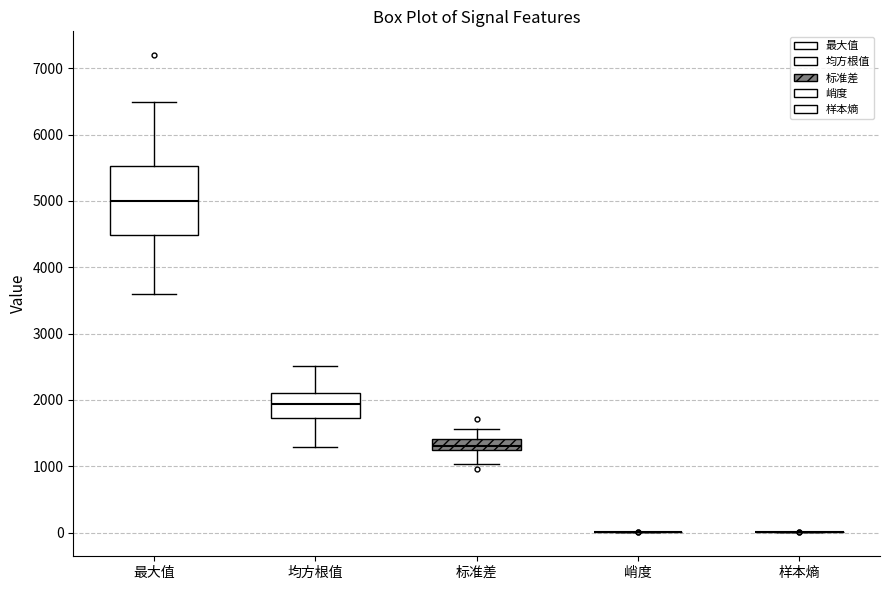

Reading left to right, read every box against the y-axis: the position of its median line, the range the box covers, and the ends of its whiskers. The values are not printed on the chart, so give them approximately, as read against the axis.

最大值: median 5000, box 4500 to 5500, whiskers 3600 to 6500
均方根值: median 1900, box 1700 to 2100, whiskers 1300 to 2500
标准差: median 1300, box 1200 to 1400, whiskers 1000 to 1600
峭度: box collapsed to a line at 0, whiskers 0 to 0
样本熵: box collapsed to a line at 0, whiskers 0 to 0